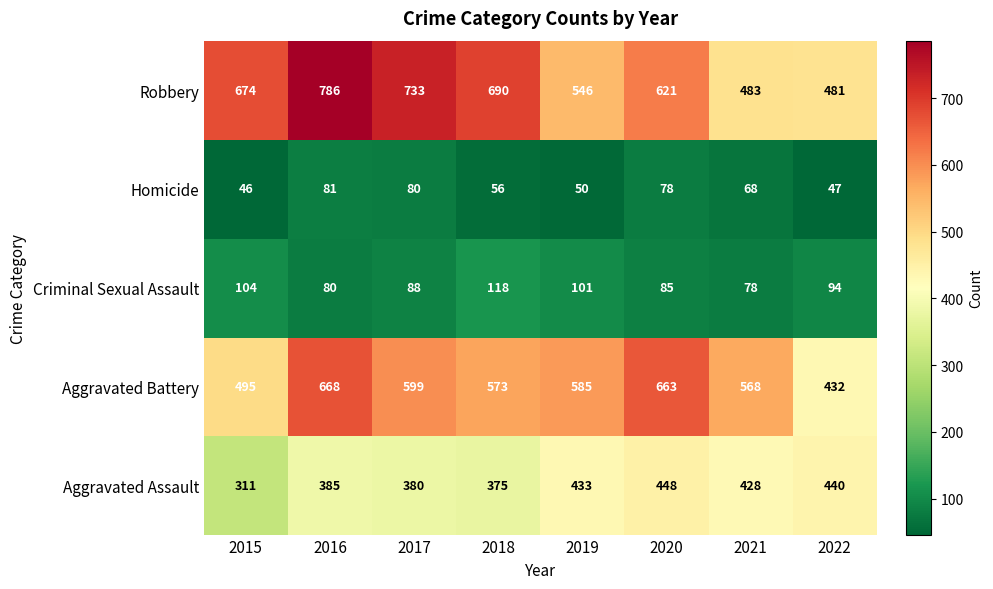

What is the greatest value displayed?

786